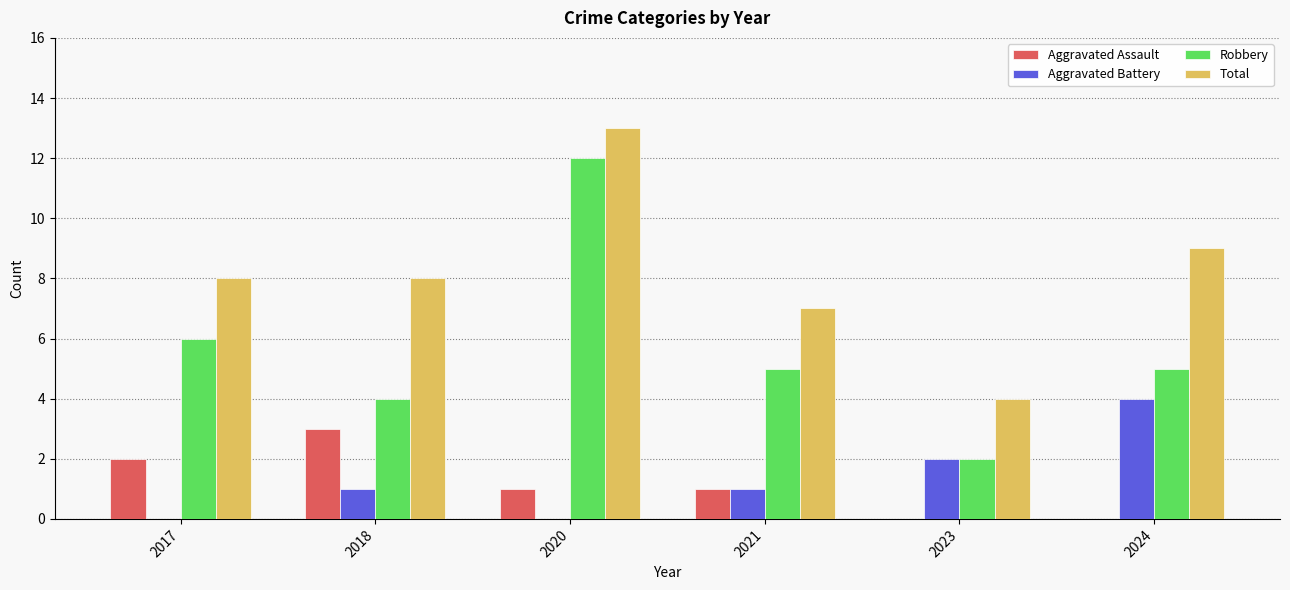

Are the bars grouped side by side (vs. stacked)?

Yes